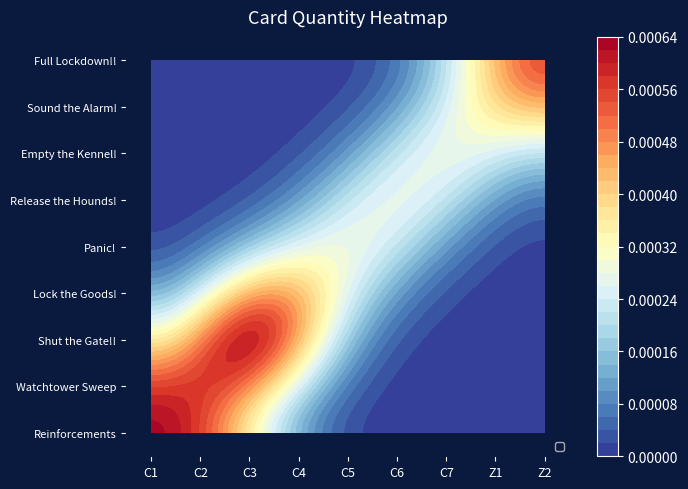

How many series are shown in this chart?

9